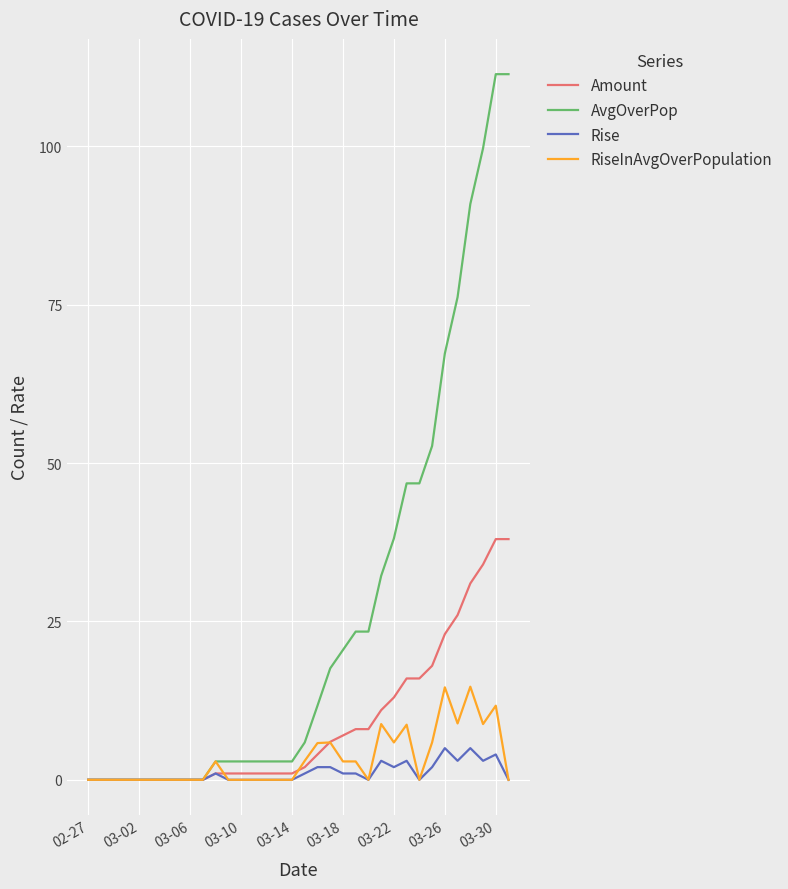

Which series has the largest total across all categories?

AvgOverPop